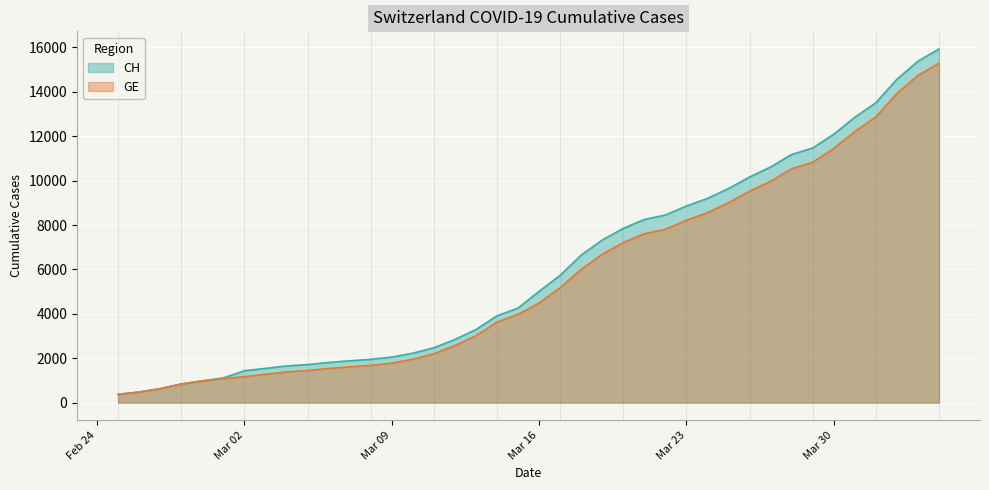

The value of GE at 2020-03-18 is 6002. True or false?

True